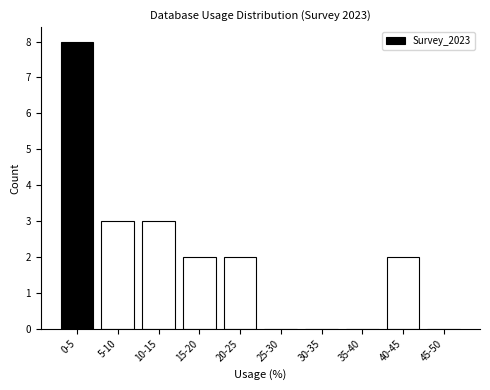

Reading left to right, extract all data points from this chart.

0-5=8	5-10=3	10-15=3	15-20=2	20-25=2	25-30=0	30-35=0	35-40=0	40-45=2	45-50=0